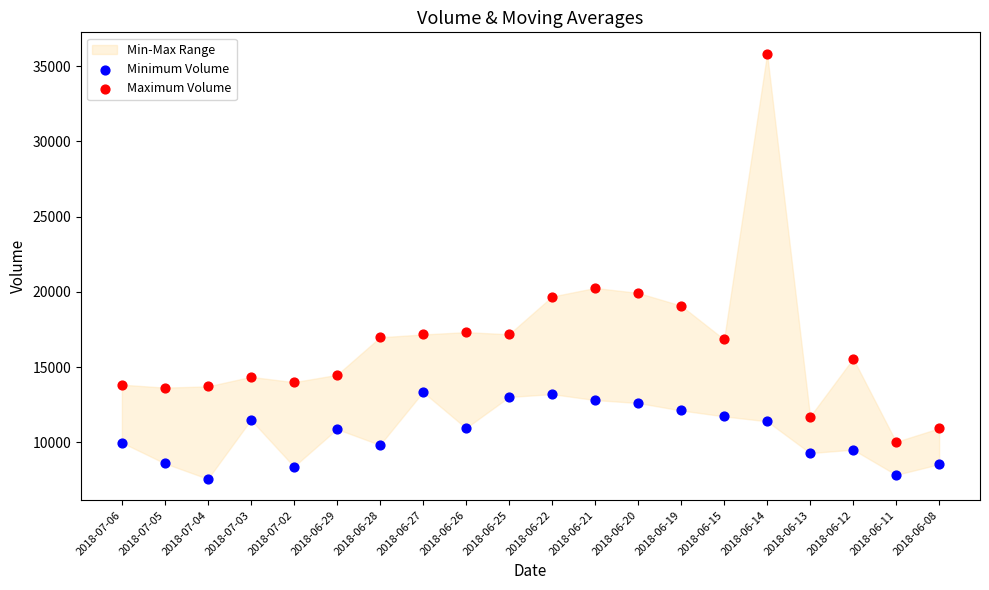

Which series contains the lowest Y value?

Minimum Volume